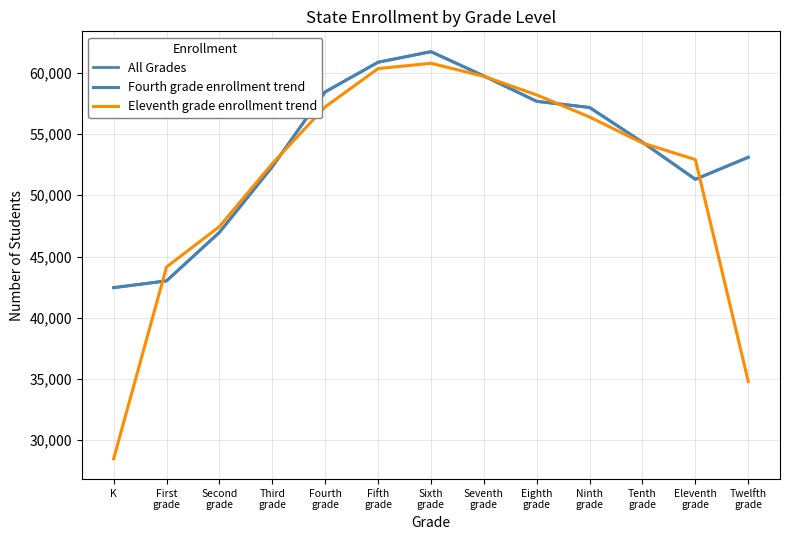

What is the approximate value of Eleventh grade enrollment trend at Eighth
grade?

58193.0